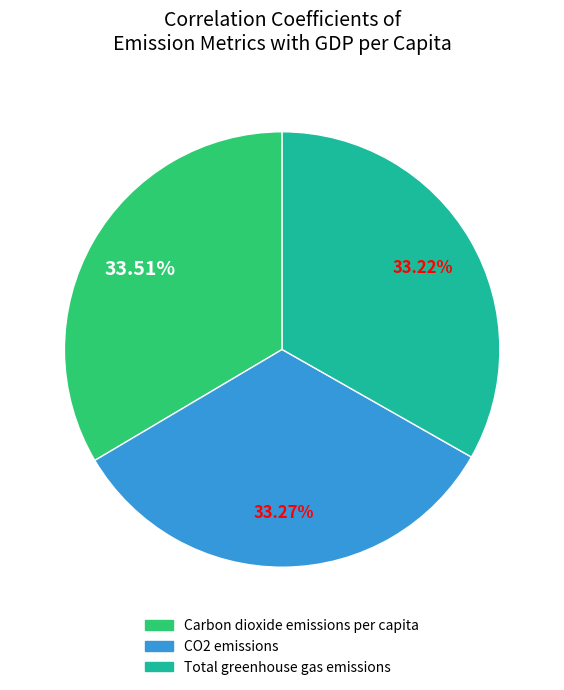

Combined, do Total greenhouse gas emissions and CO2 emissions account for over 50%?

Yes